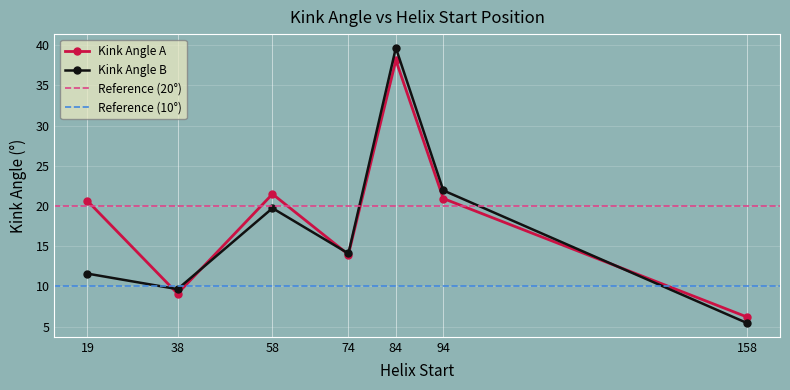

At which category does Kink_Angle_A reach its first local peak?

58